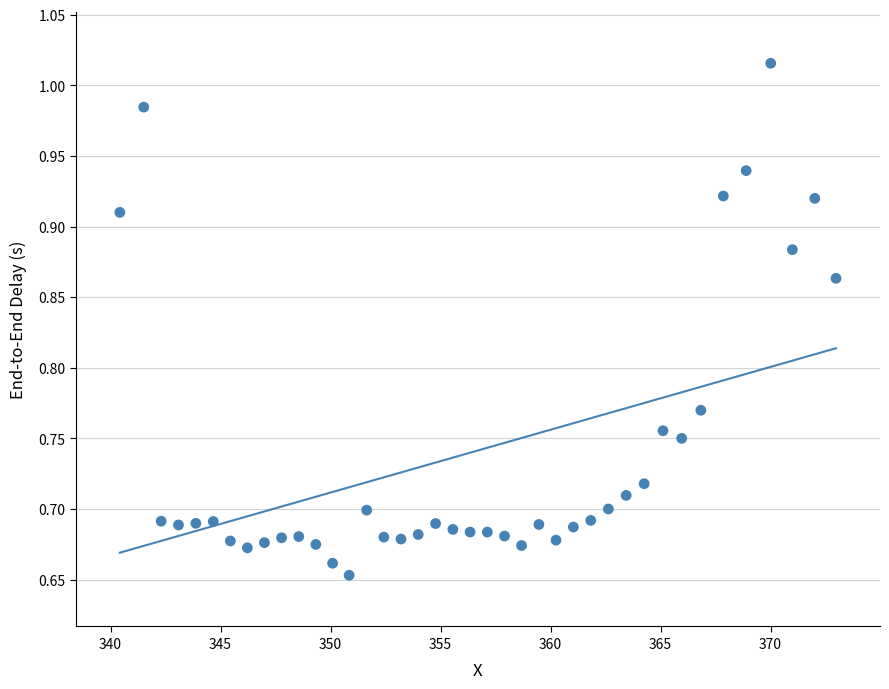

What is the range of X values (max minus min)?

32.6